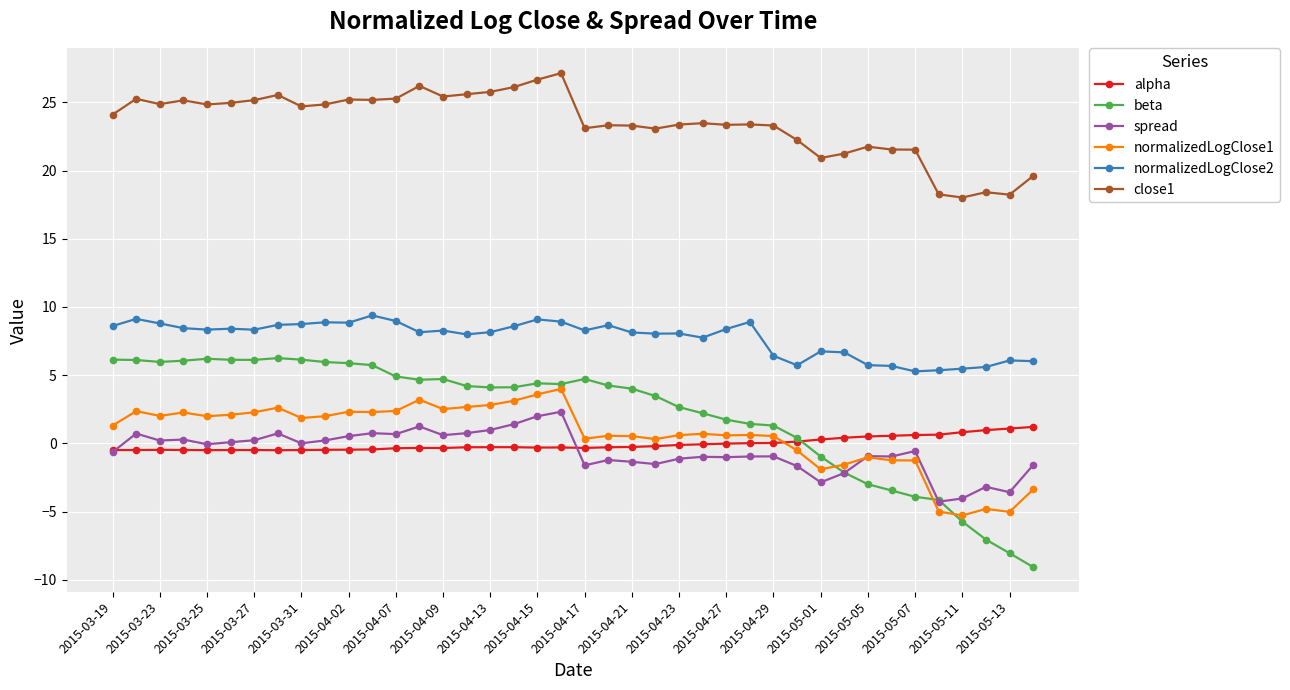

True or false: beta has more than 2 points higher than both neighbors.

True